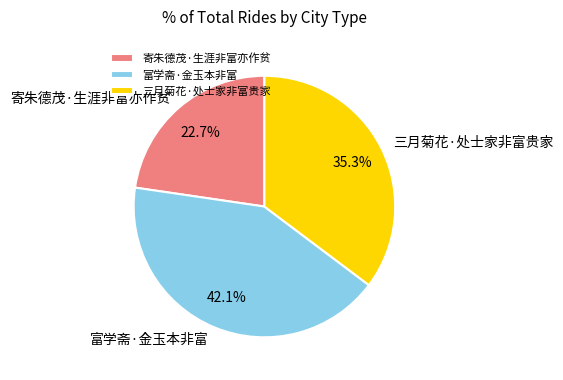

Is there a majority slice in this chart?

No